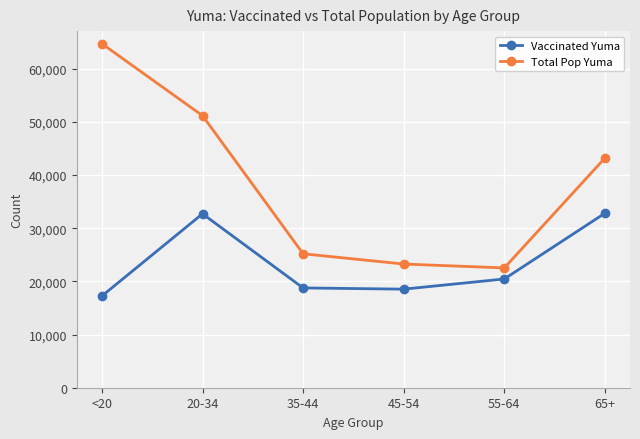

At which label does Total Pop Yuma reach its minimum?

55-64